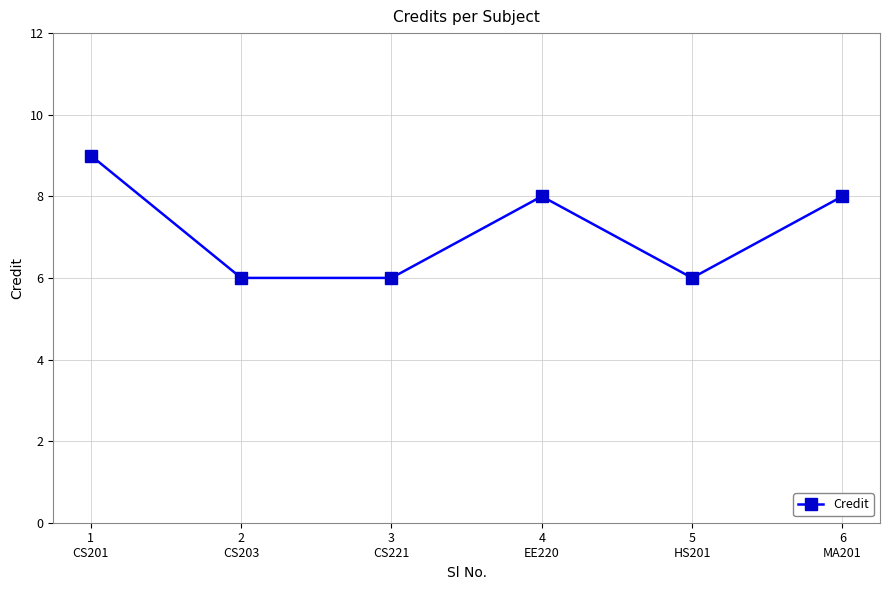

How many values are between 6 and 8?

5